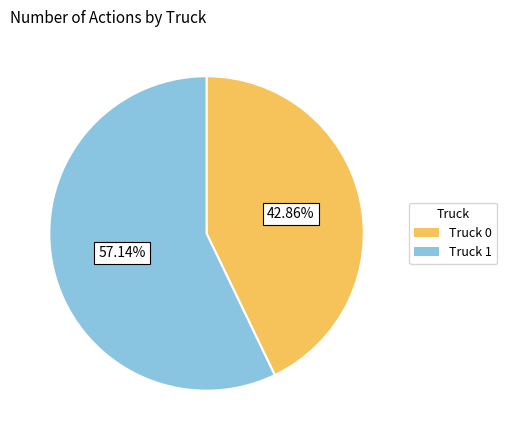

To the nearest percent, what is the difference between the Truck 0 and Truck 1 slice percentages?

14%